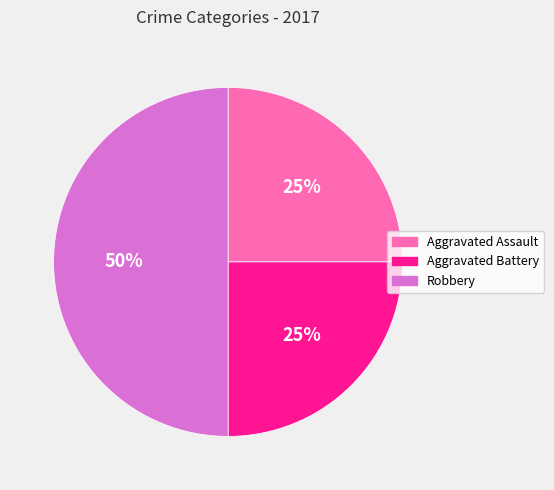

Does Aggravated Battery represent more than half of the total?

No